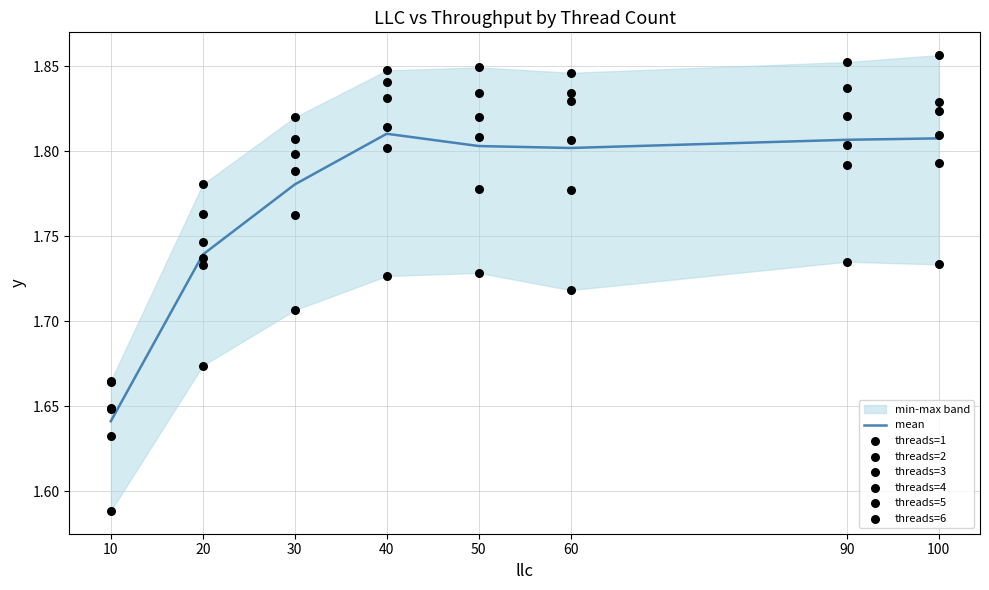

Which series has the largest Y range (max minus min)?

threads=6